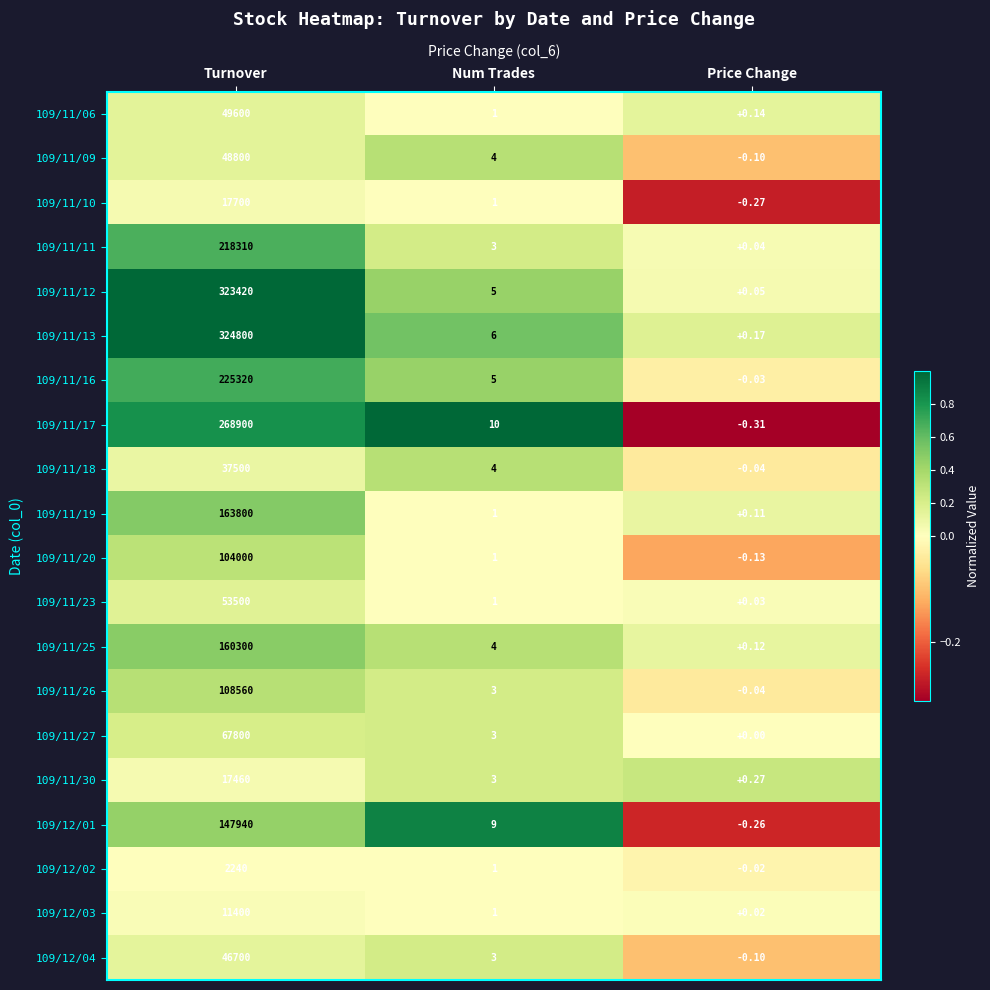

Where does the 109/11/17 series first go above 10?

Turnover